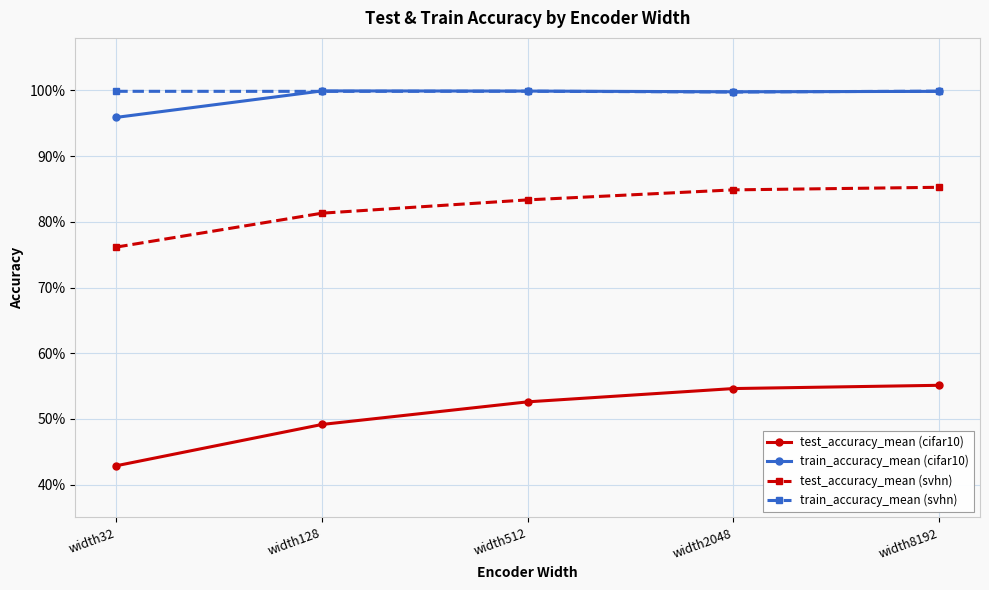

True or false: train_accuracy_mean (cifar10) and test_accuracy_mean (svhn) intersect in this chart.

False